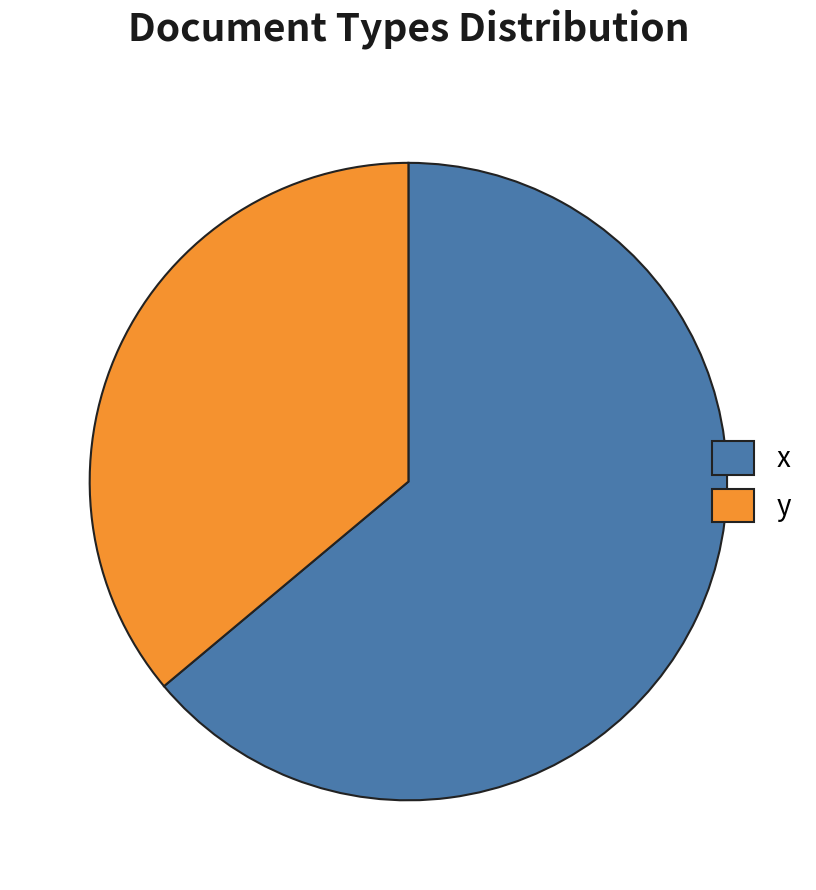

Which slice represents more than half of the pie?

x